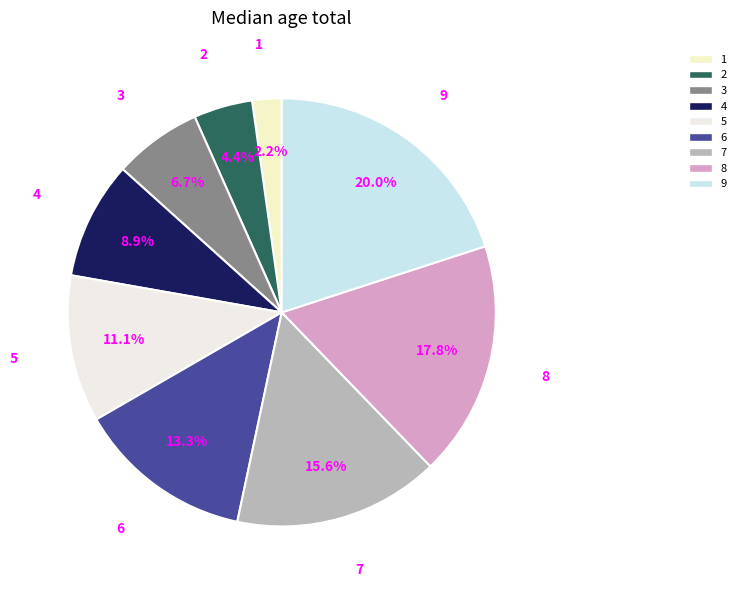

To the nearest percent, what is the difference between the largest and smallest slice percentages?

18%